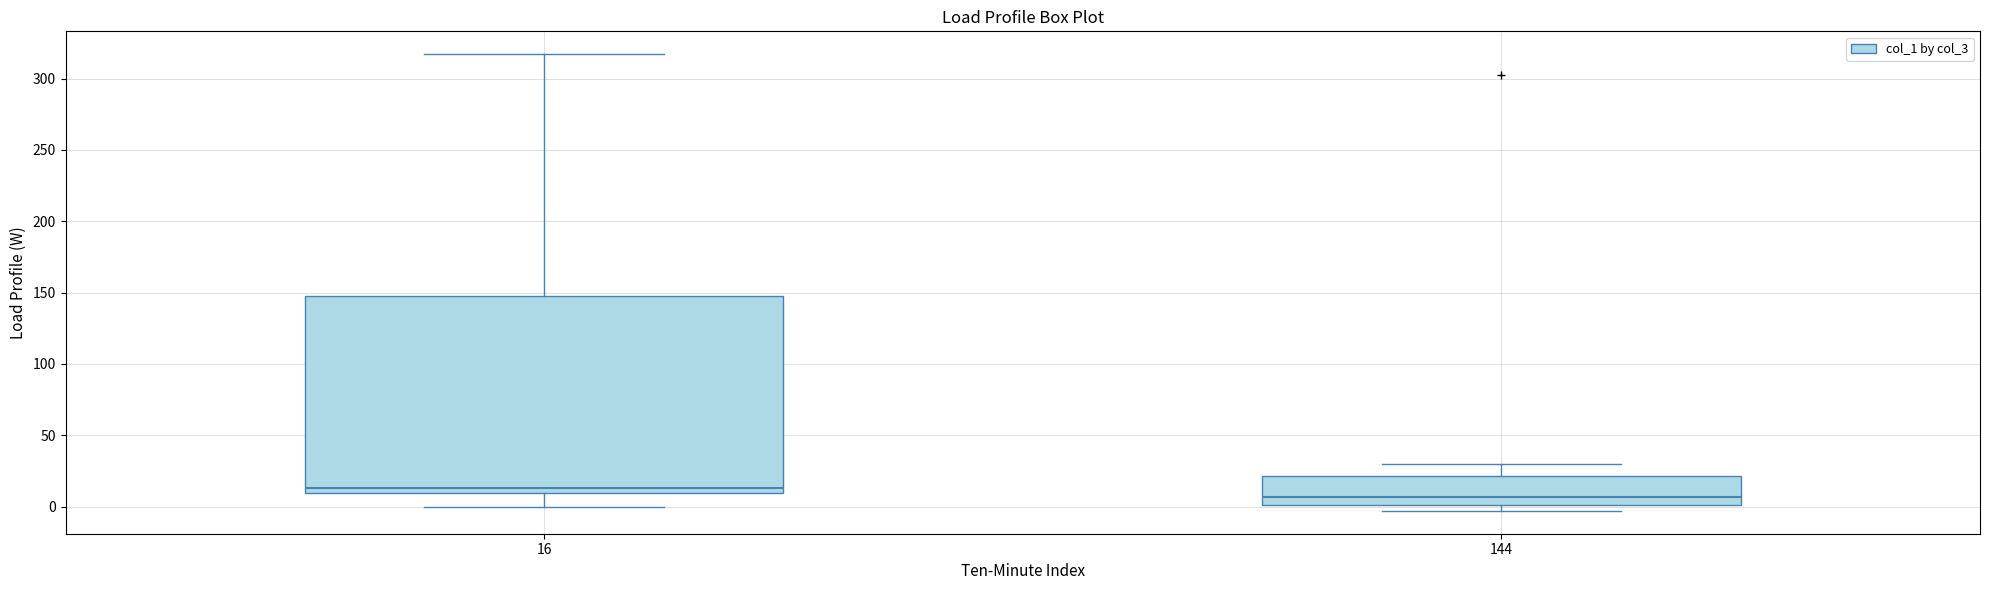

Which box is the tallest, from its lower edge to its upper edge?

16